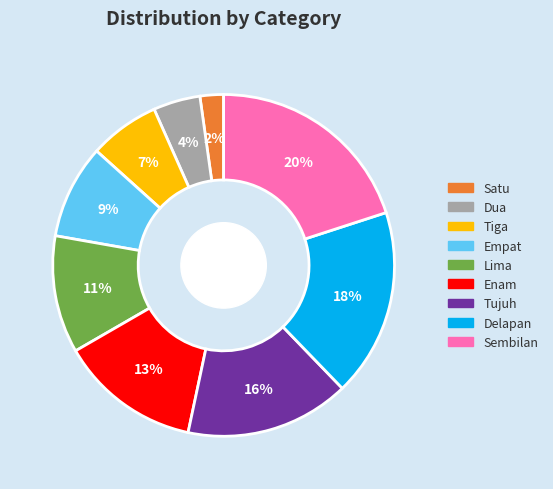

Rank the categories by value from lowest to highest.

Satu, Dua, Tiga, Empat, Lima, Enam, Tujuh, Delapan, Sembilan